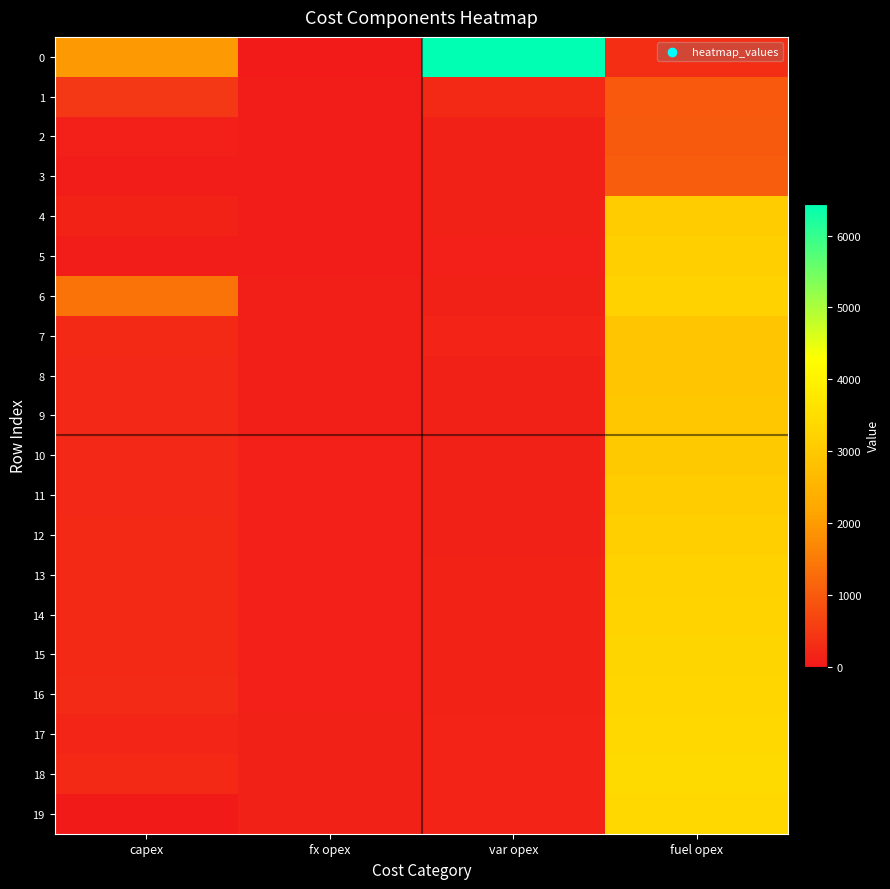

What is the maximum value shown in the chart?

6444